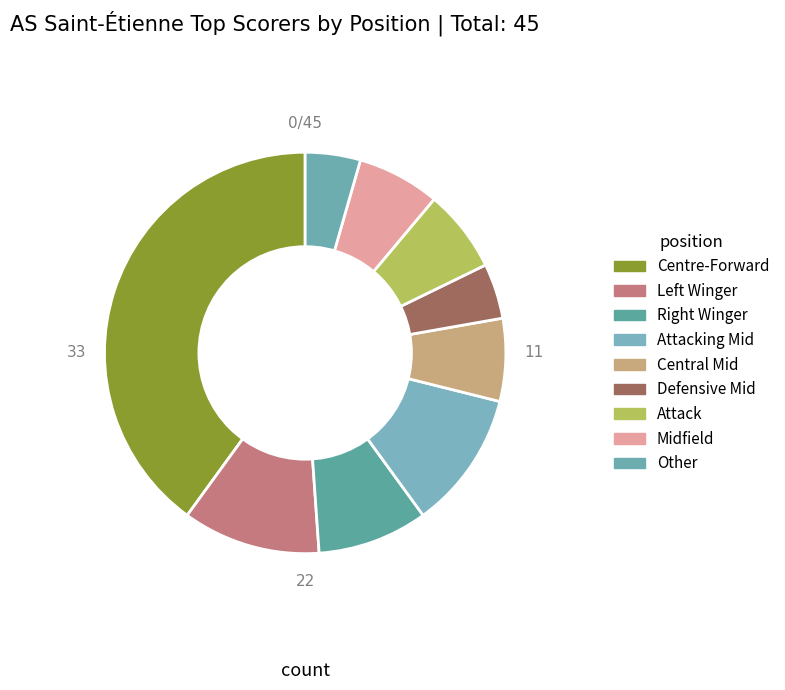

How many segments does this pie chart have?

9